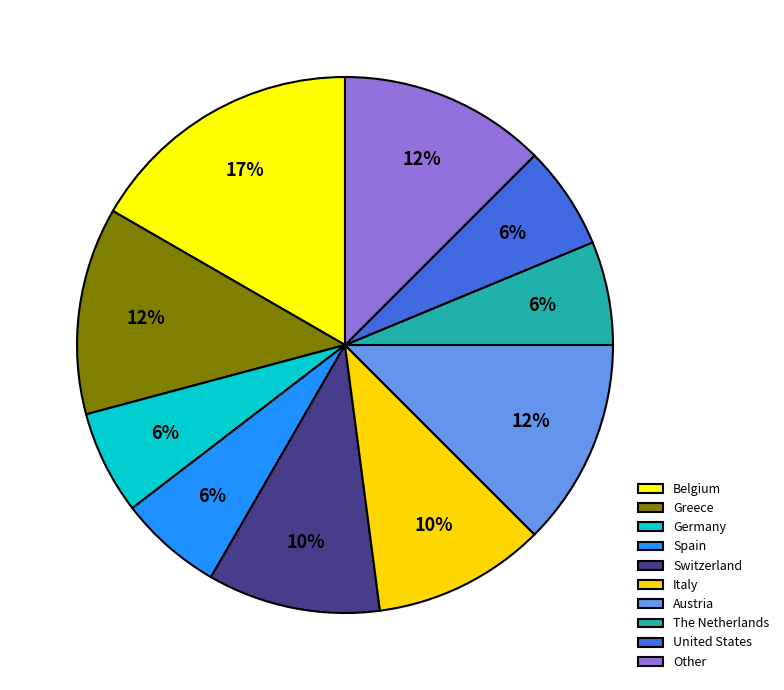

Approximately how many times larger is the value at United States compared to Switzerland?

0.6